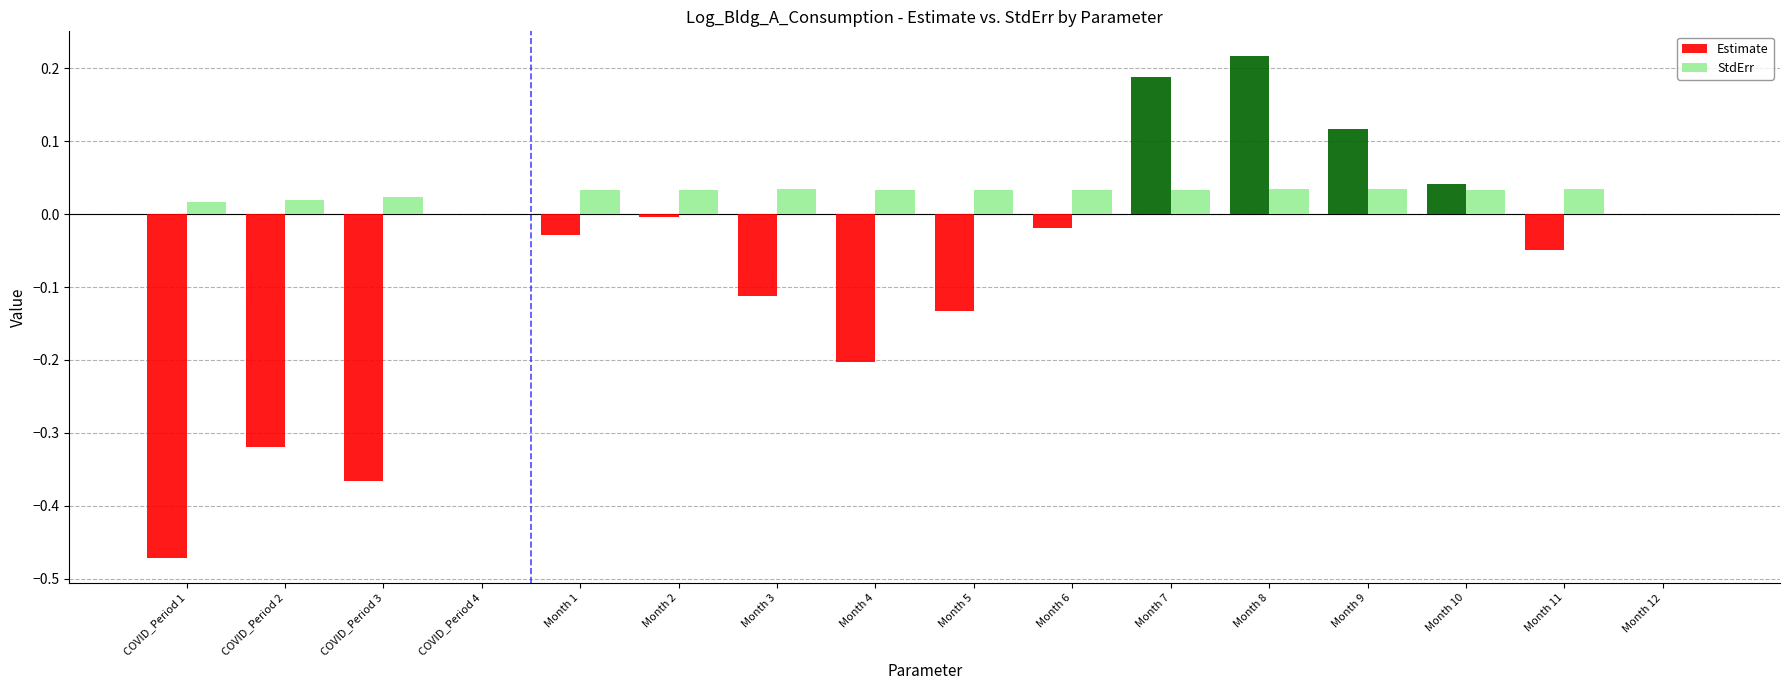

Which category has the highest value in the Estimate series?

Month 8